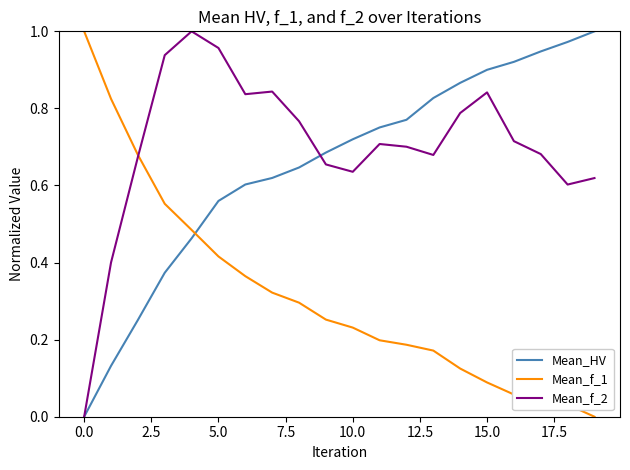

Which series has the largest total across all categories?

Mean_f_2